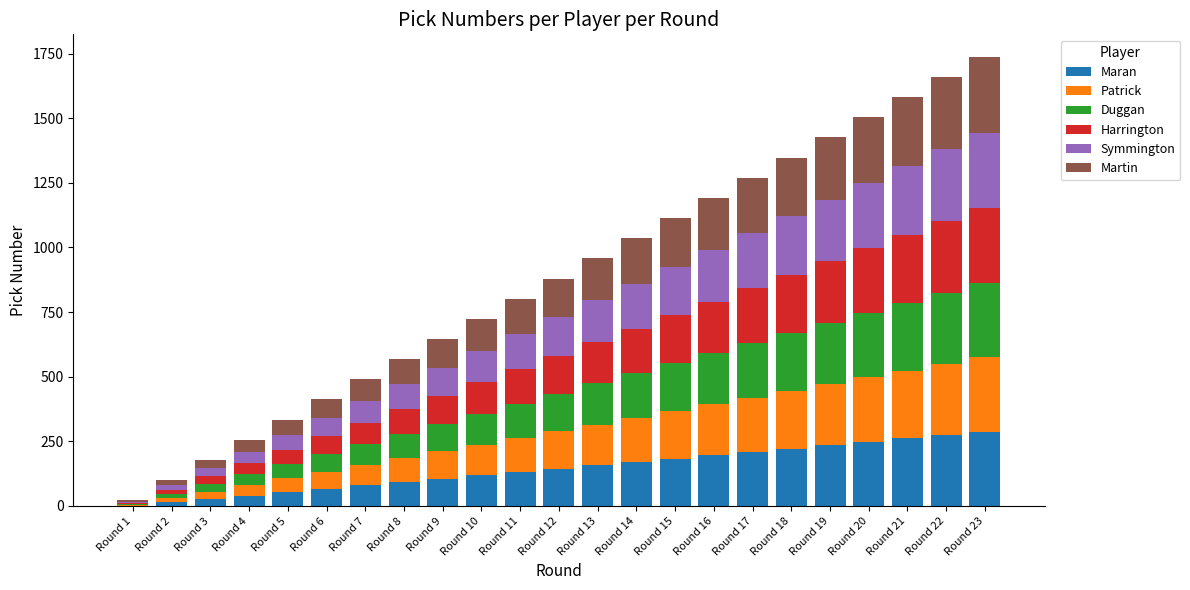

What is the maximum value for Maran?

287